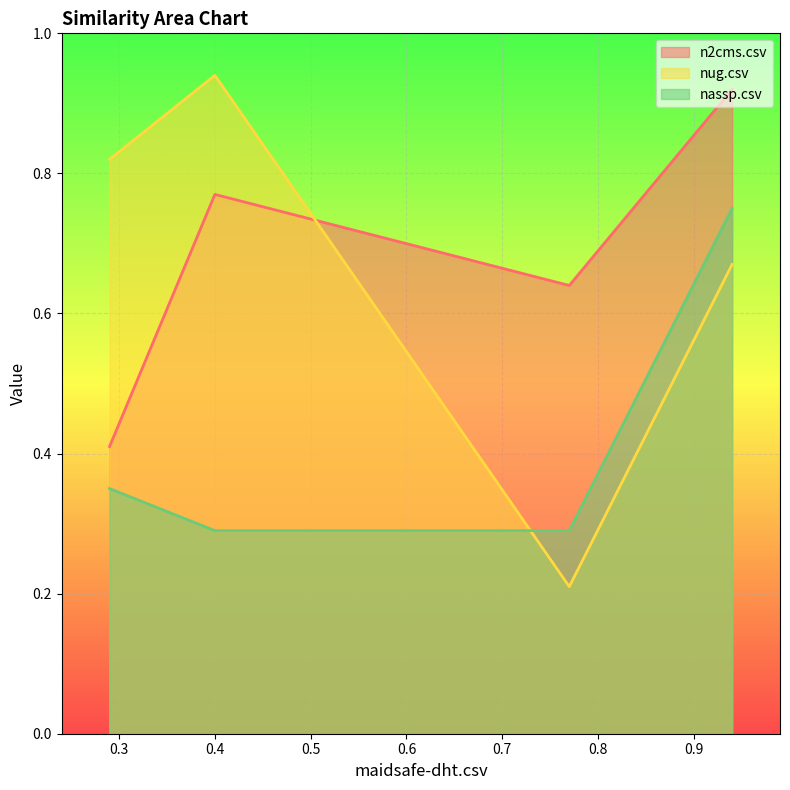

Which series ends up on top after the final intersection of nug.csv and nassp.csv?

nassp.csv